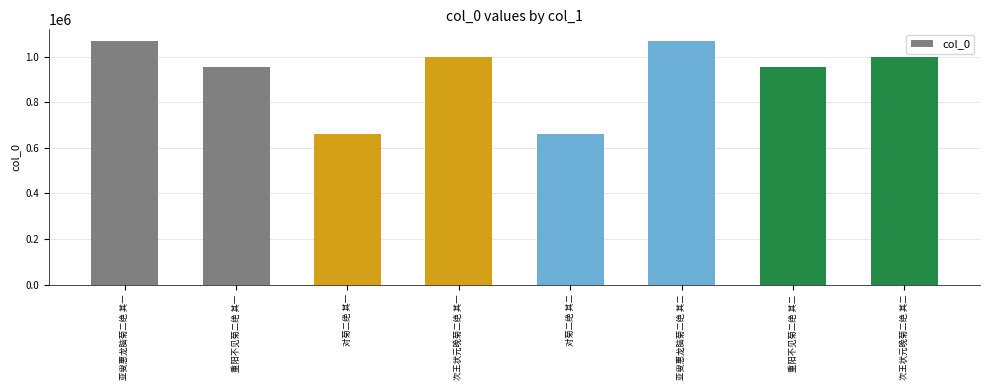

True or false: the data shows 1066353 at 亚叟惠龙脑菊二绝 其一.

True